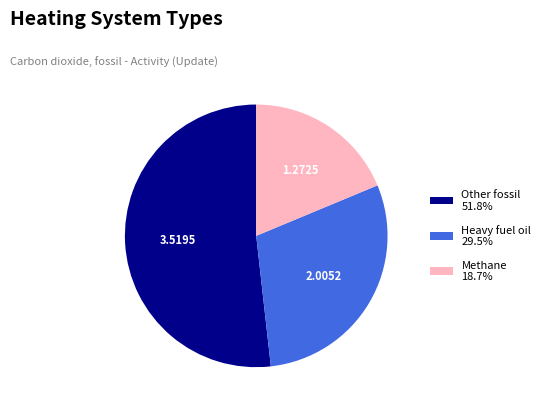

What is the ratio of the value at Other fossil 51.8% to the value at Methane 18.7%?

2.8